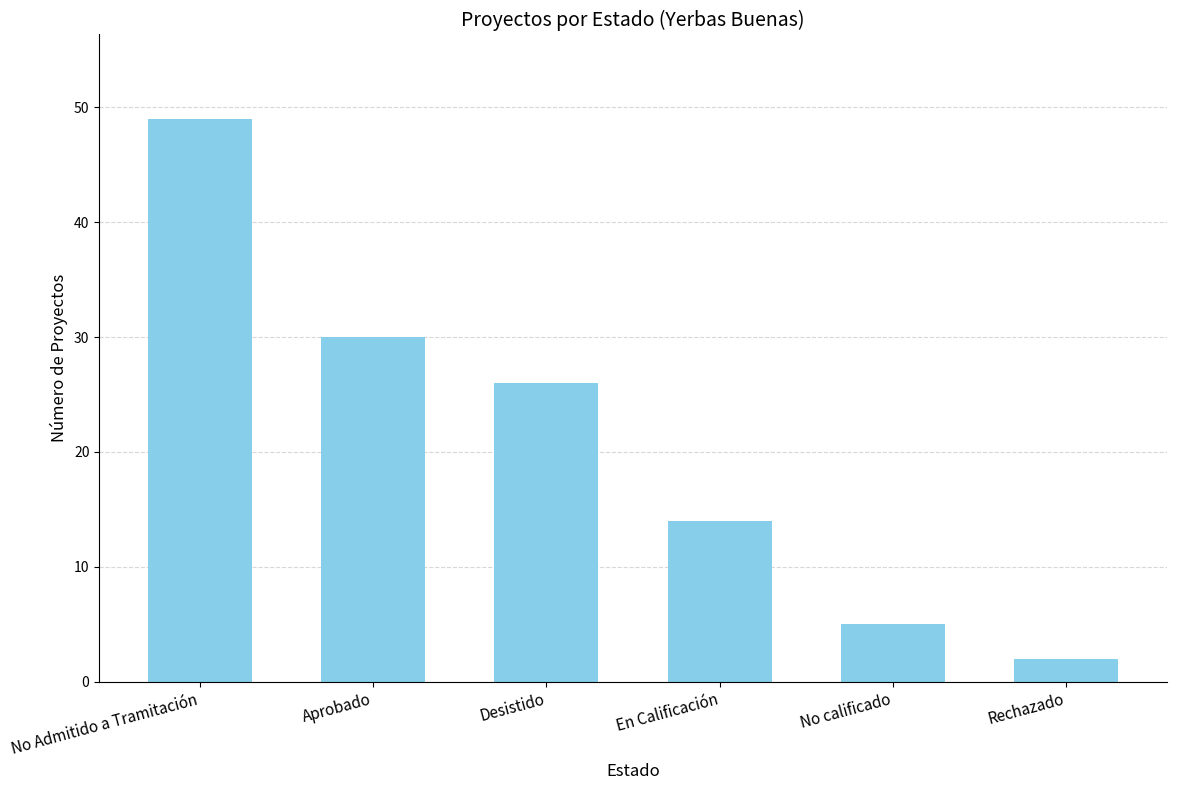

Rank the categories by value from highest to lowest.

No Admitido a Tramitación, Aprobado, Desistido, En Calificación, No calificado, Rechazado